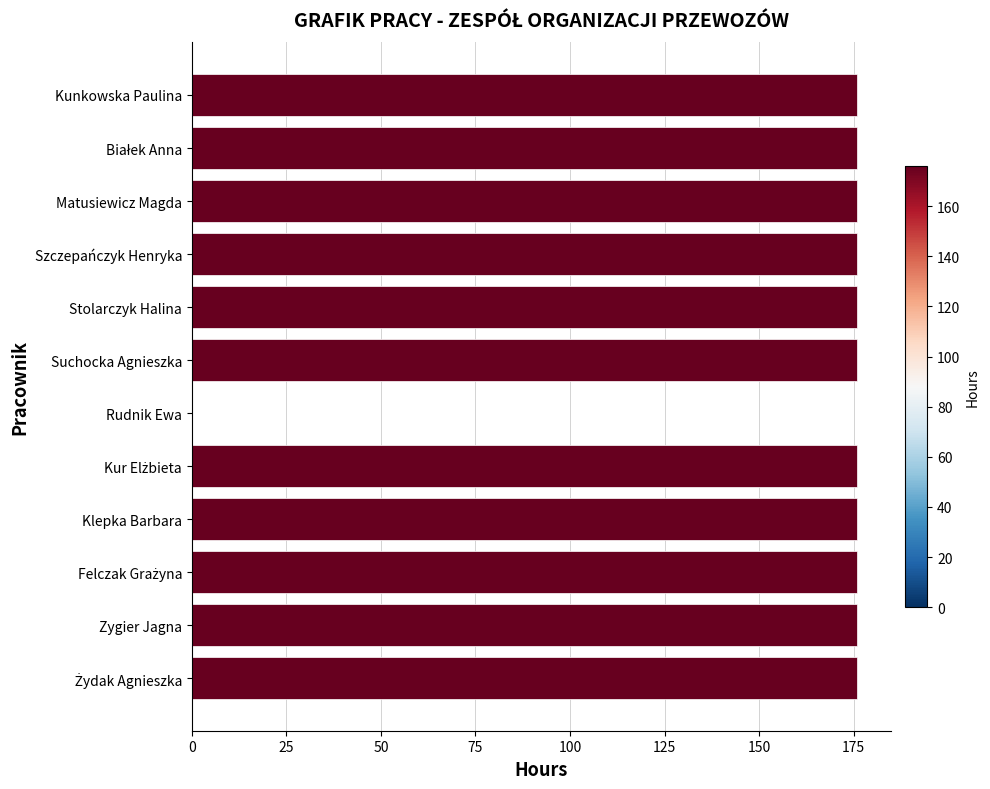

The value at Szczepańczyk Henryka is 176. True or false?

True